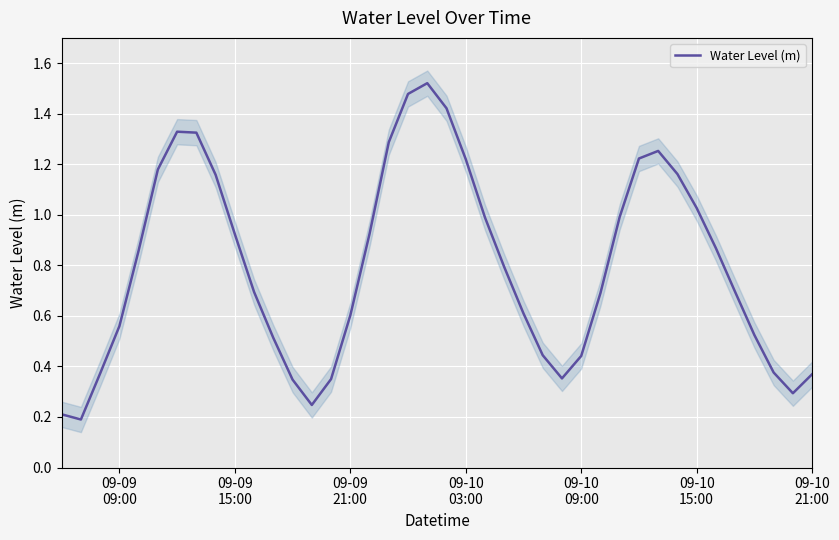

How many points are higher than both their immediate neighbors (excluding endpoints)?

3